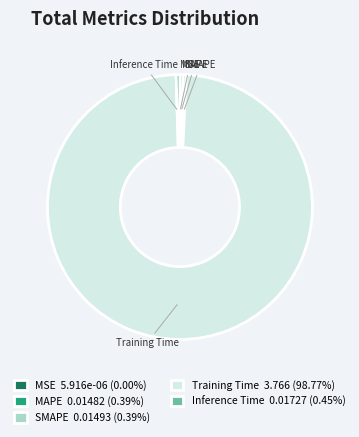

Combined, do MAPE and SMAPE account for over 50%?

No